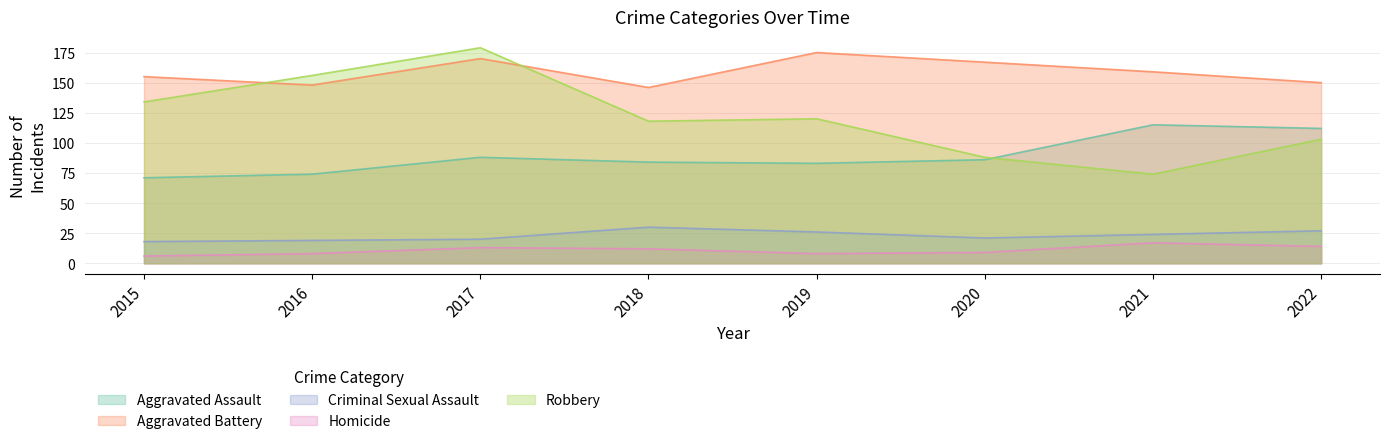

True or false: Aggravated Assault has more than 0 interior local peaks.

True